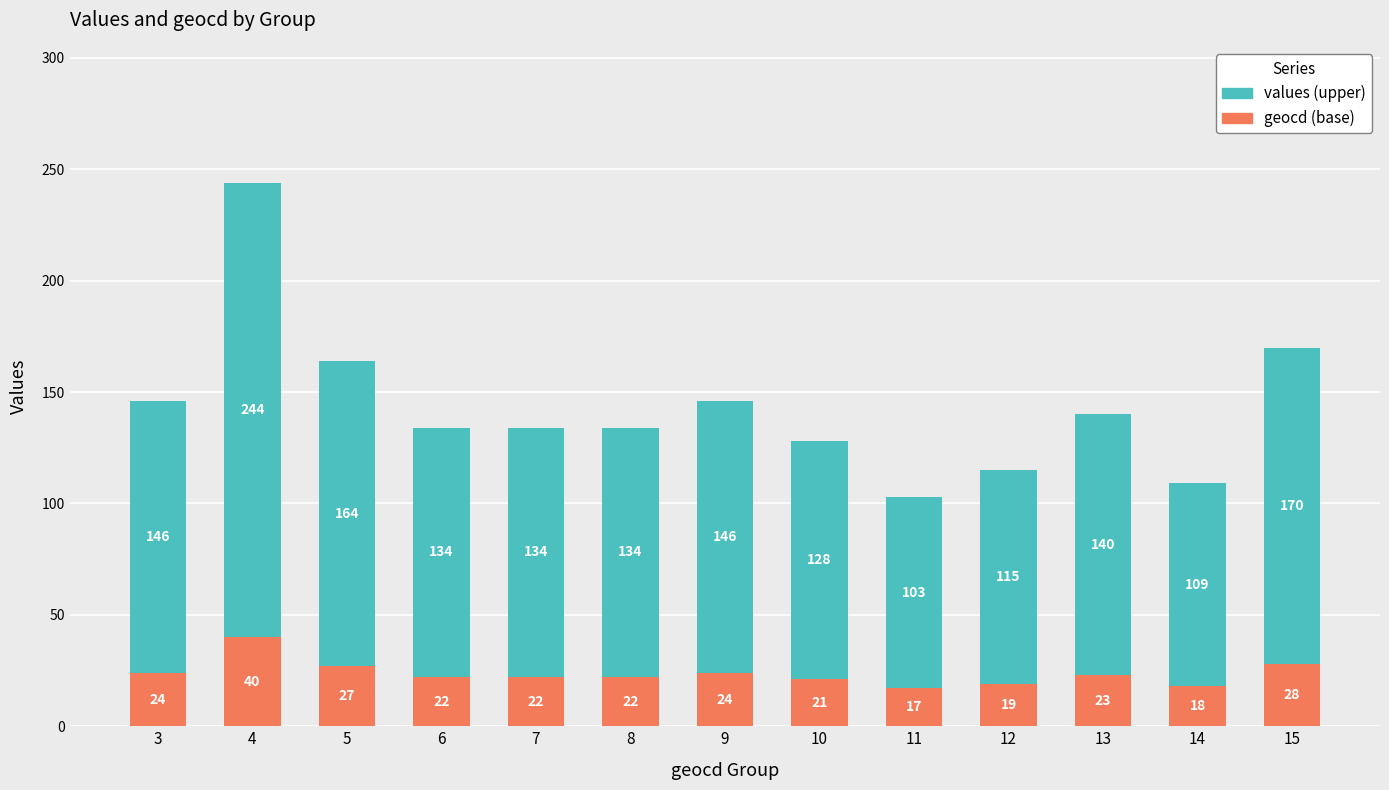

What is the difference between the maximum and minimum values in the geocd (base) series?

23